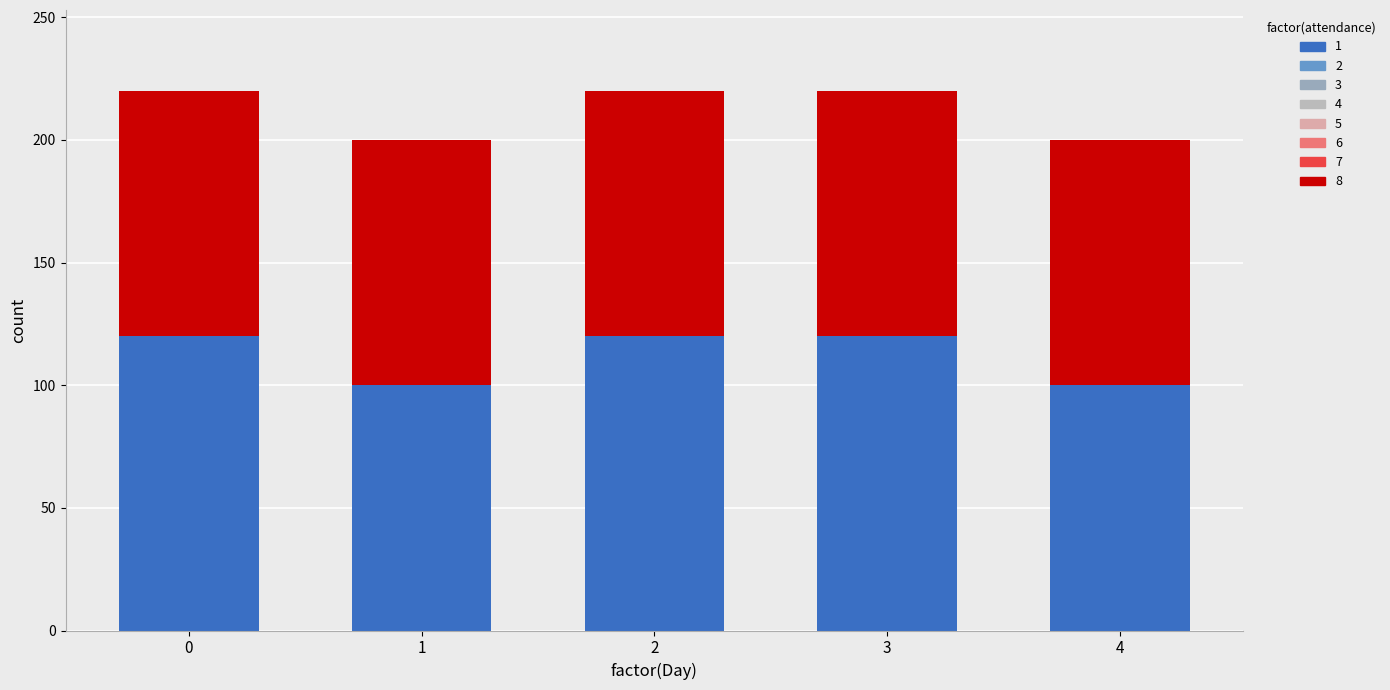

The value of 1 at 1 is 135. True or false?

False